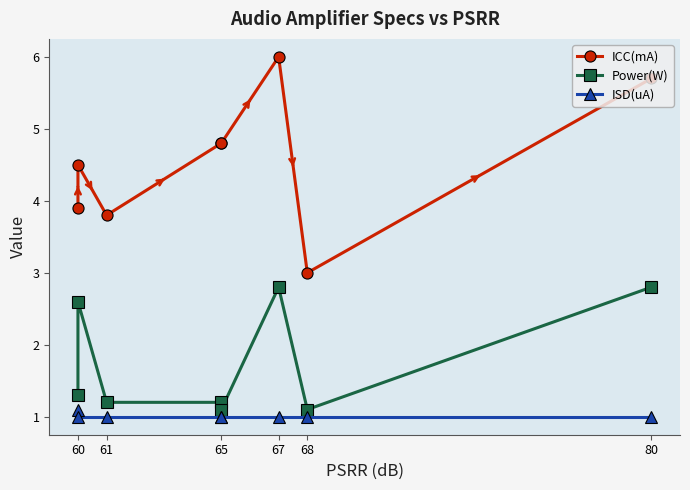

Which series changed the most between 65 and 68?

ICC(mA)